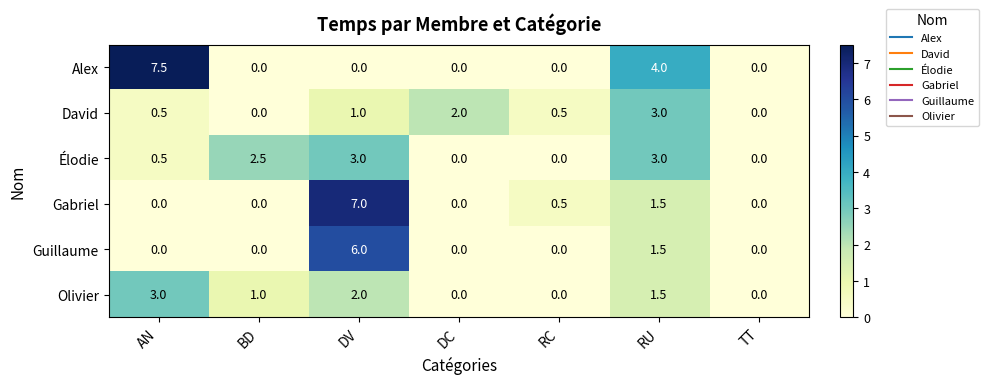

At DV, list the series in order from smallest to largest.

Alex, David, Olivier, Élodie, Guillaume, Gabriel